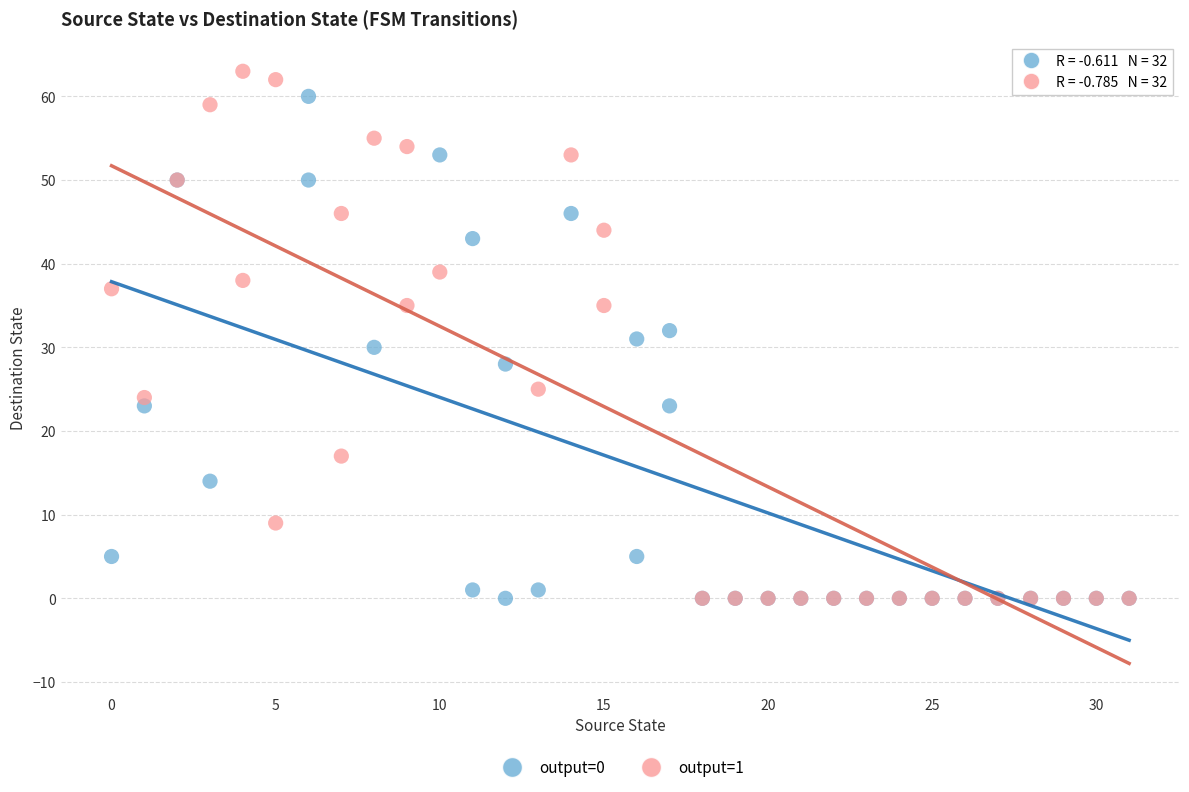

Which series has the largest Y range (max minus min)?

output=1